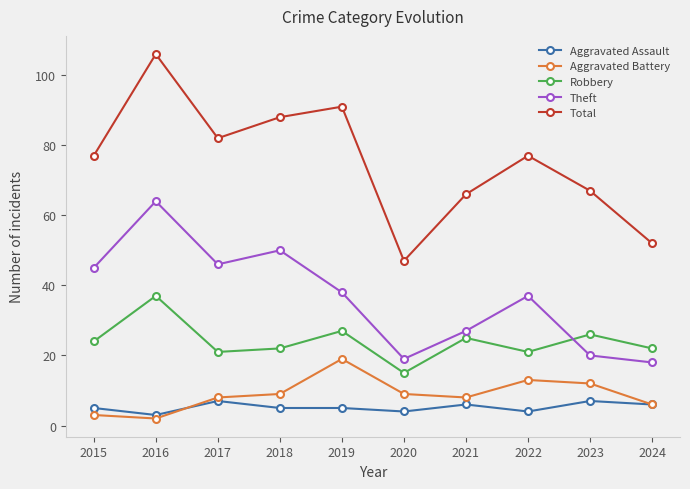

How many interior local peaks does the Theft series have?

3